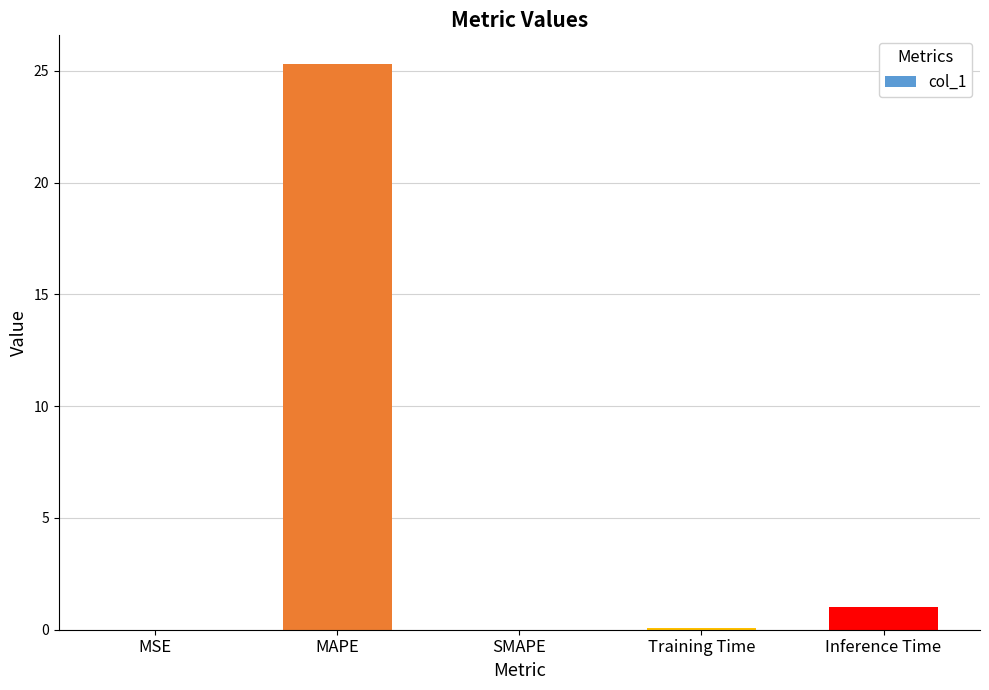

What is the change in value from MAPE to SMAPE?

-25.3